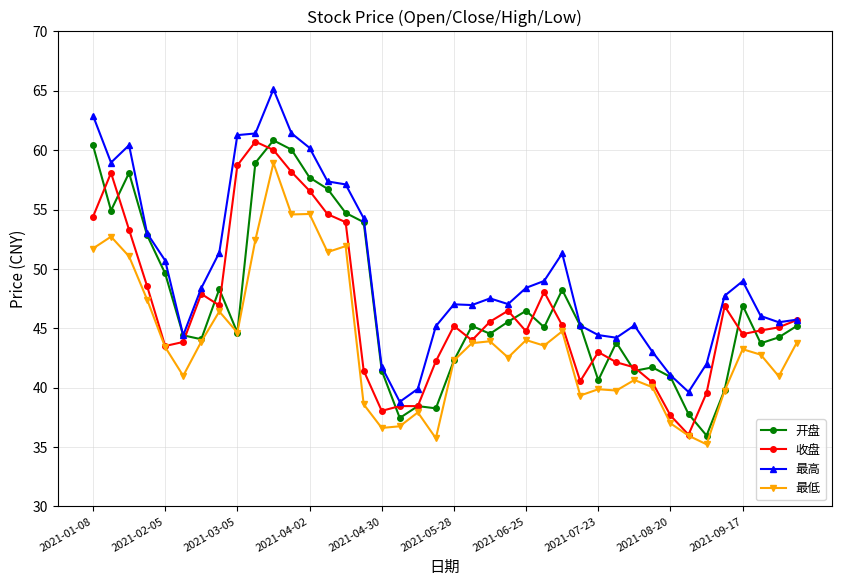

What is the minimum value shown in the chart?

35.2